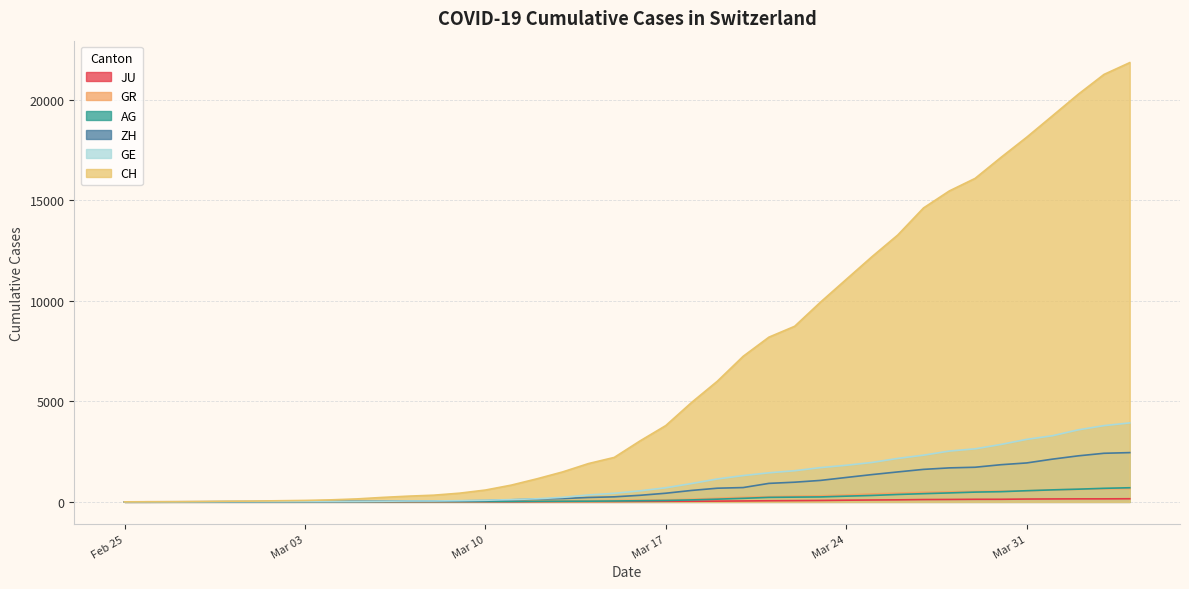

What is the sum of the GE values at 2020-03-25 and 2020-03-12?

2113